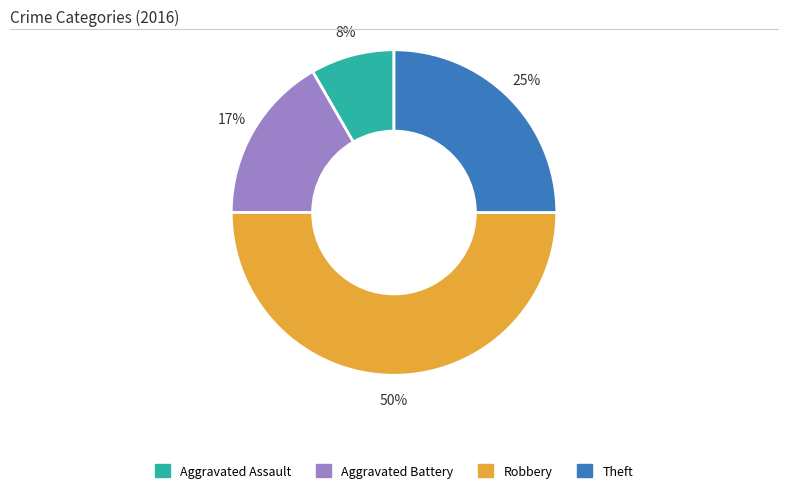

Rank the categories by value from highest to lowest.

Robbery, Theft, Aggravated Battery, Aggravated Assault